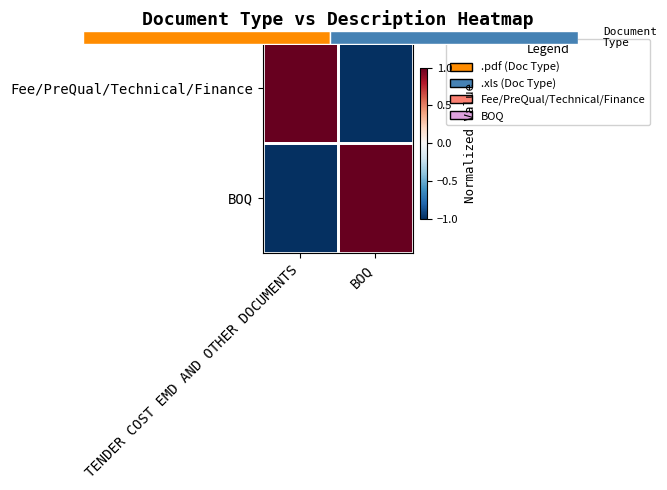

How many categories are shown in the chart?

2